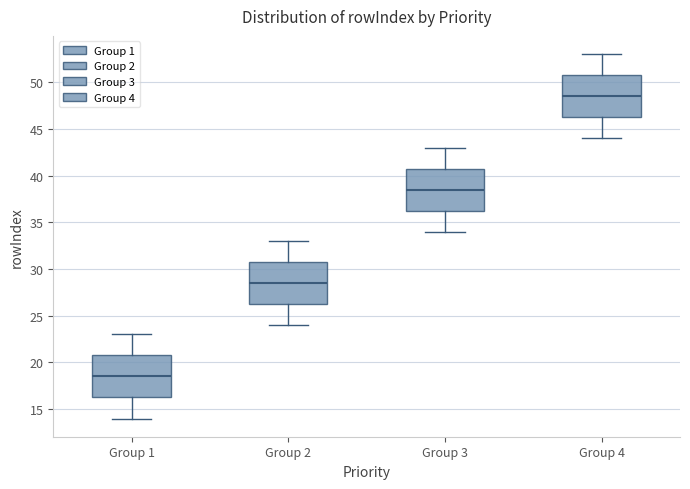

Reading left to right, transcribe this box plot: for each box, give where its median line is, the range the box spans, and where its two whiskers end, as read against the y-axis. The values are not printed on the chart, so give them approximately, as read against the axis.

Group 1: median 18.5, box 16.5 to 21.0, whiskers 14.0 to 23.0
Group 2: median 28.5, box 26.5 to 31.0, whiskers 24.0 to 33.0
Group 3: median 38.5, box 36.5 to 41.0, whiskers 34.0 to 43.0
Group 4: median 48.5, box 46.5 to 51.0, whiskers 44.0 to 53.0